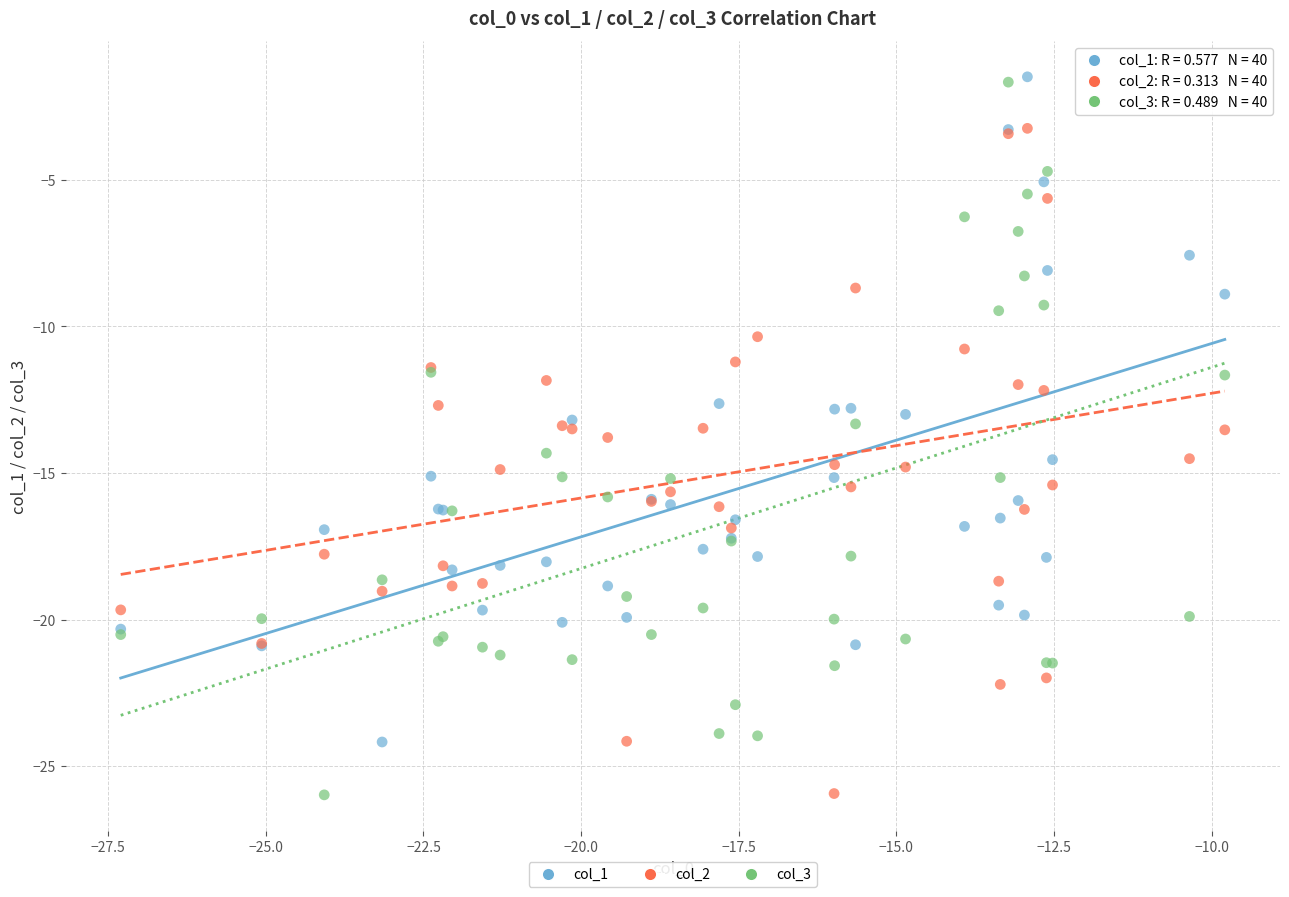

What is the X range (max minus min) for the scatter plot?

17.5